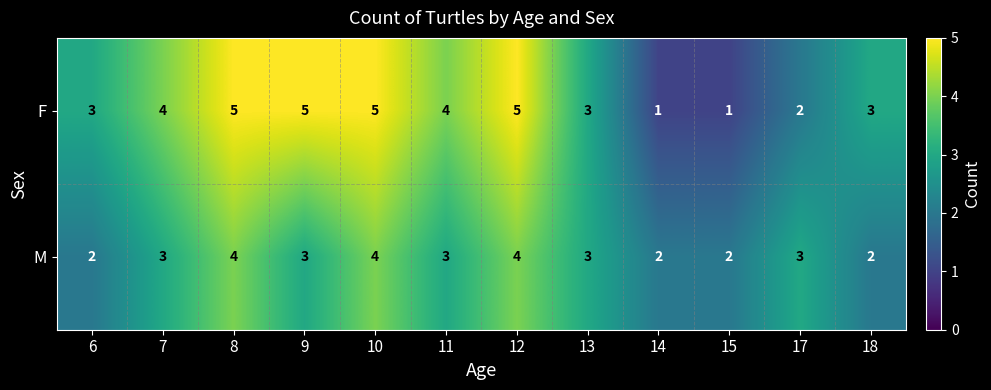

Which series has the widest spread of values?

F